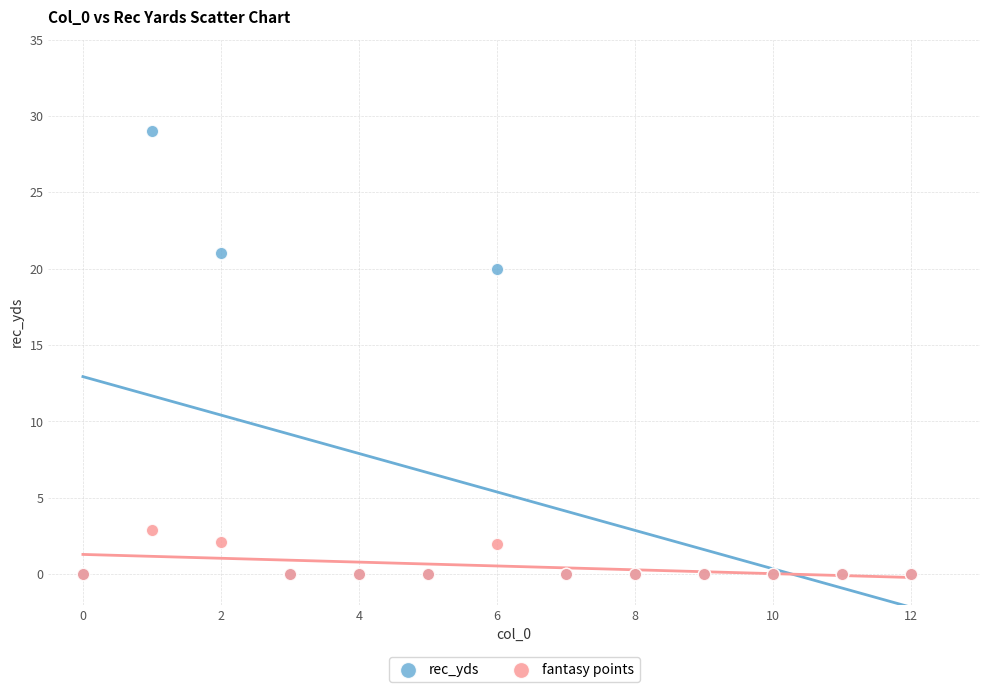

Across all series, what Y value is closest to 14?

20.0